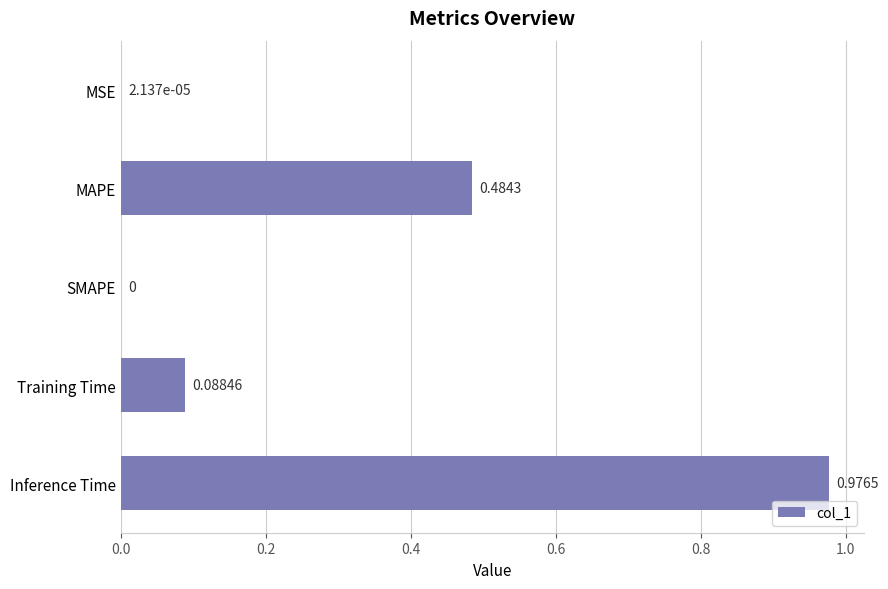

Count the number of data series in this chart.

1